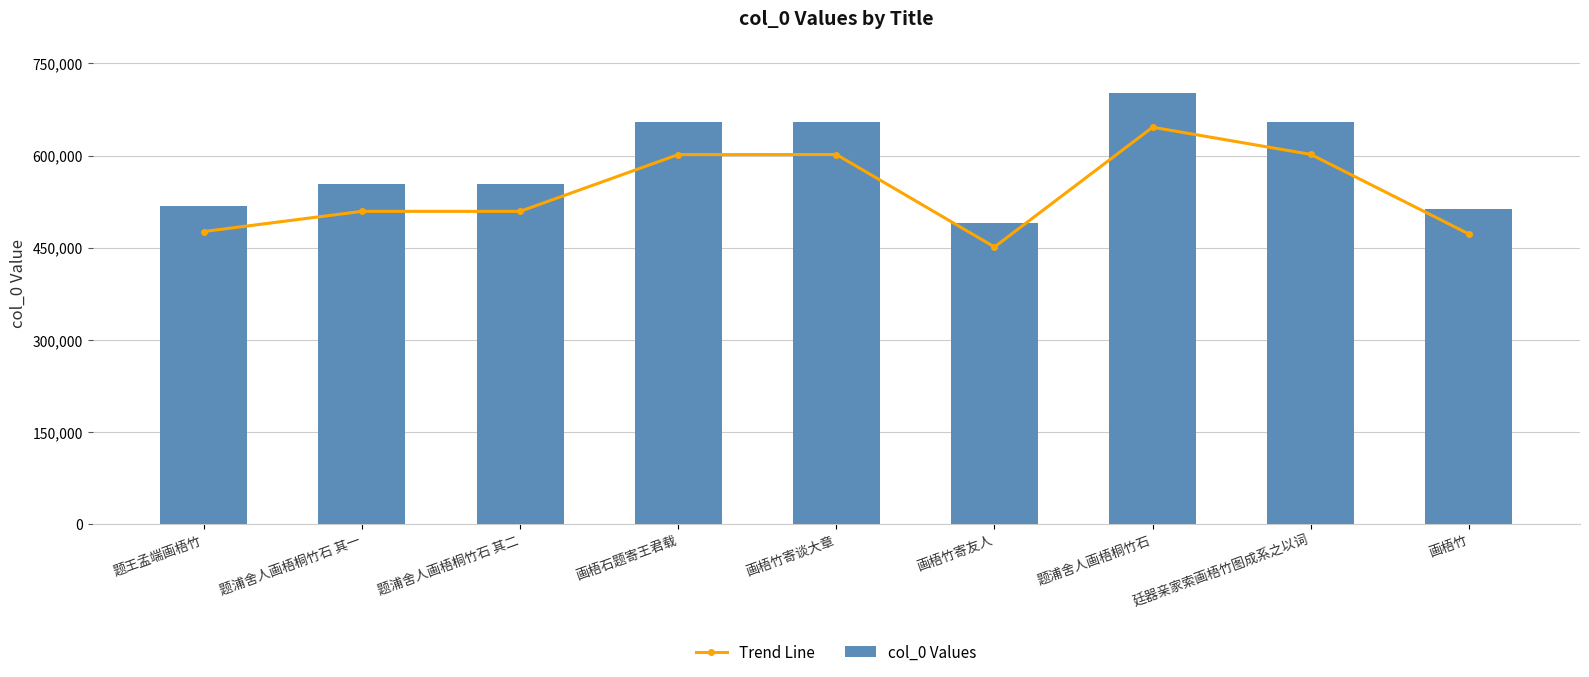

What are all the series names shown in the legend?

Trend Line, col_0 Values